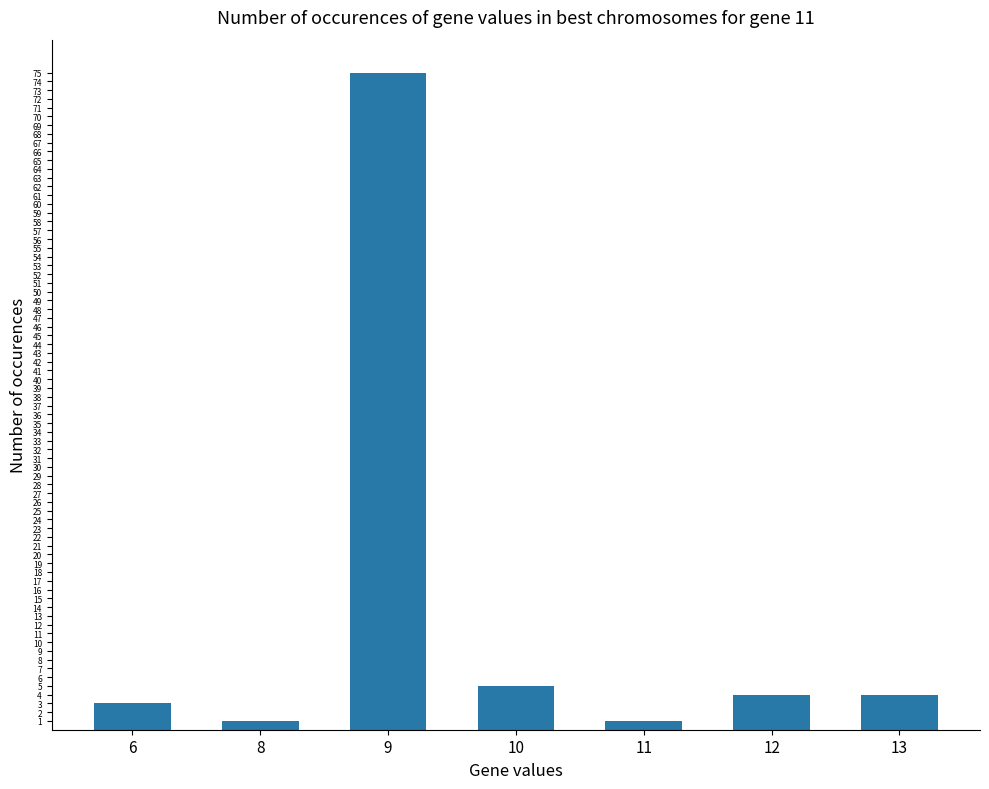

Is it true that the value at 11 is 1?

True